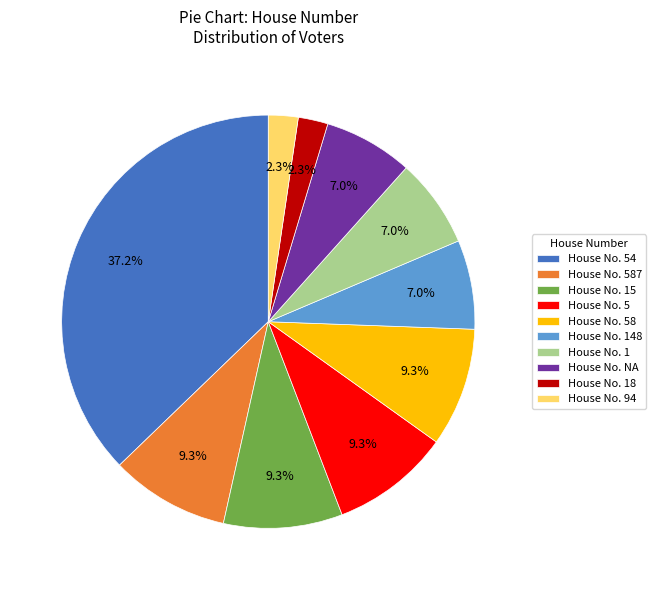

Approximately how many times larger is the value at House No. 94 compared to House No. 18?

1.0